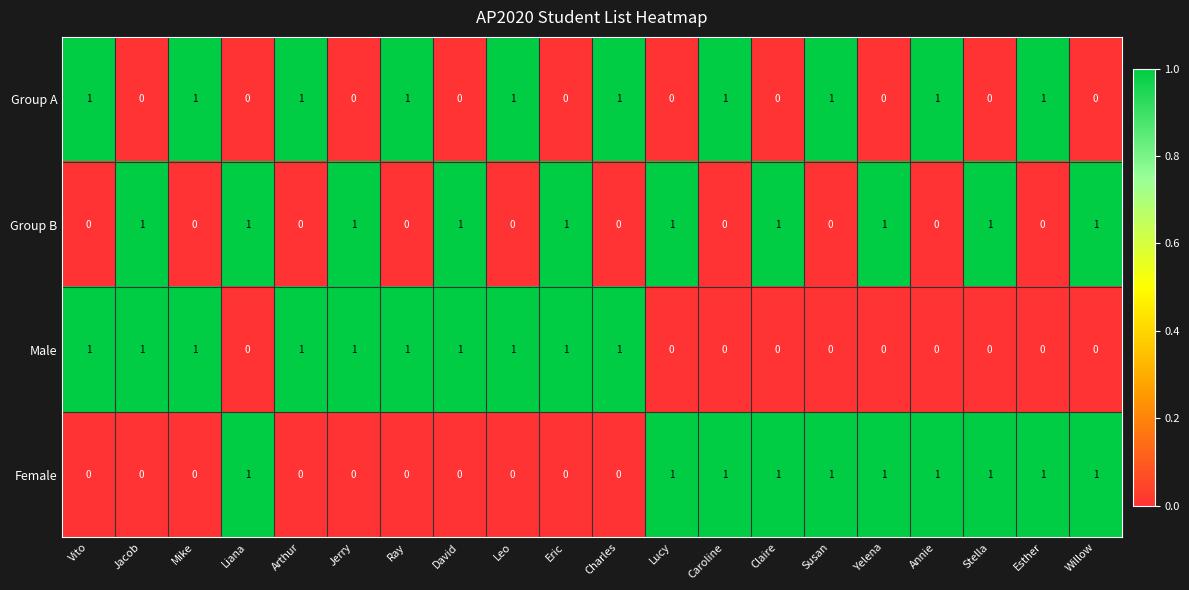

Count the number of categories in the chart.

20